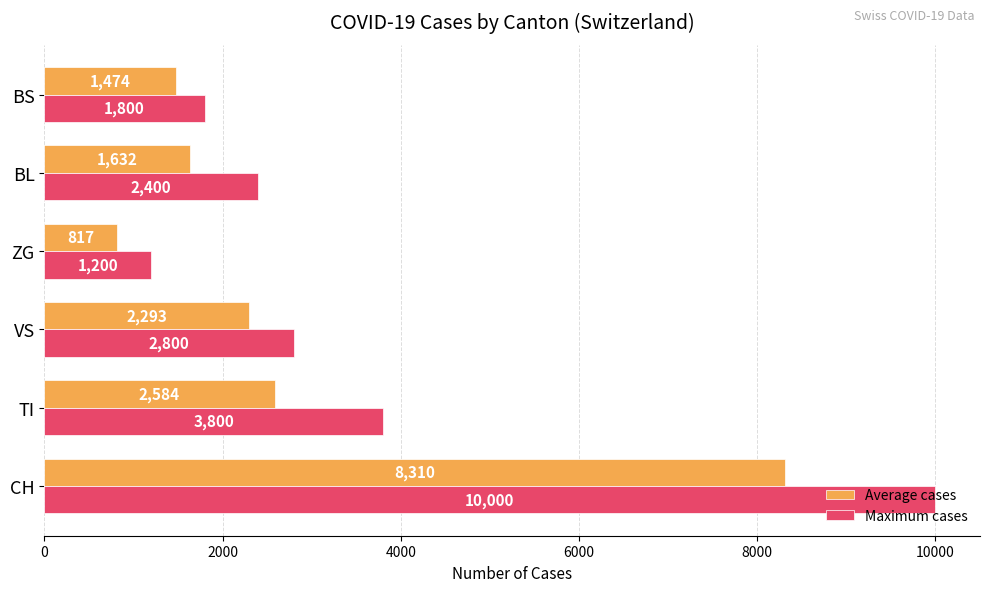

Is the value of Maximum cases at ZG greater than the value of Average cases at CH?

No